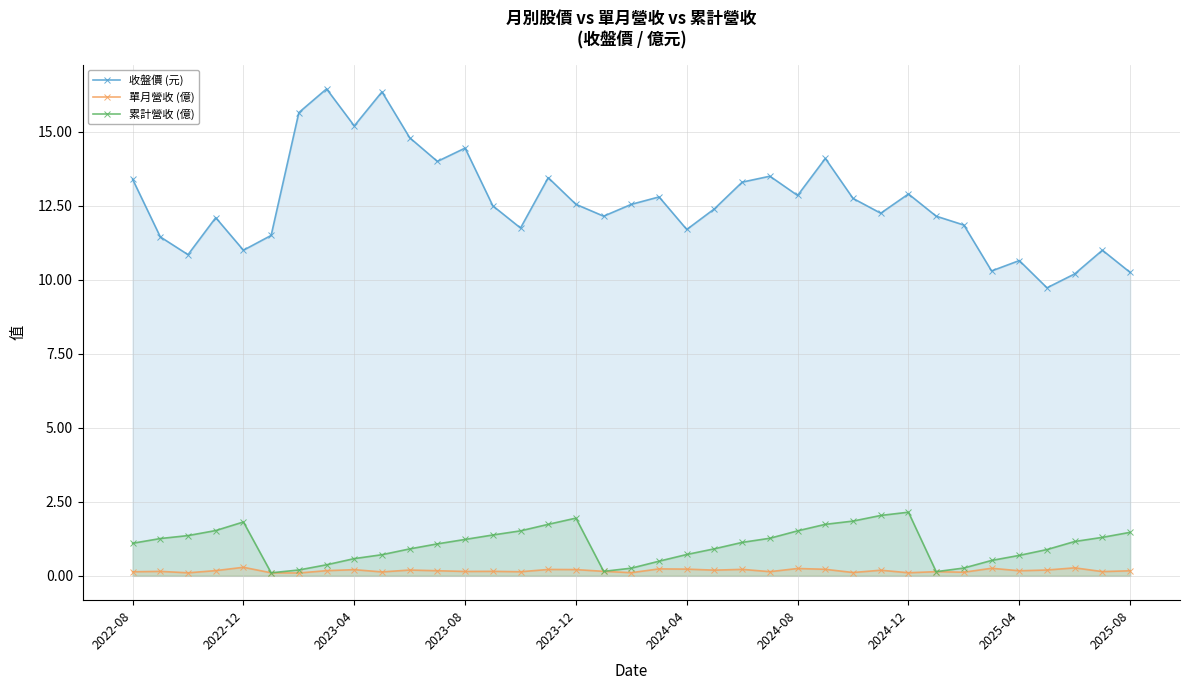

List the series in order of their peak value, lowest first.

單月營收 (億), 累計營收 (億), 收盤價 (元)